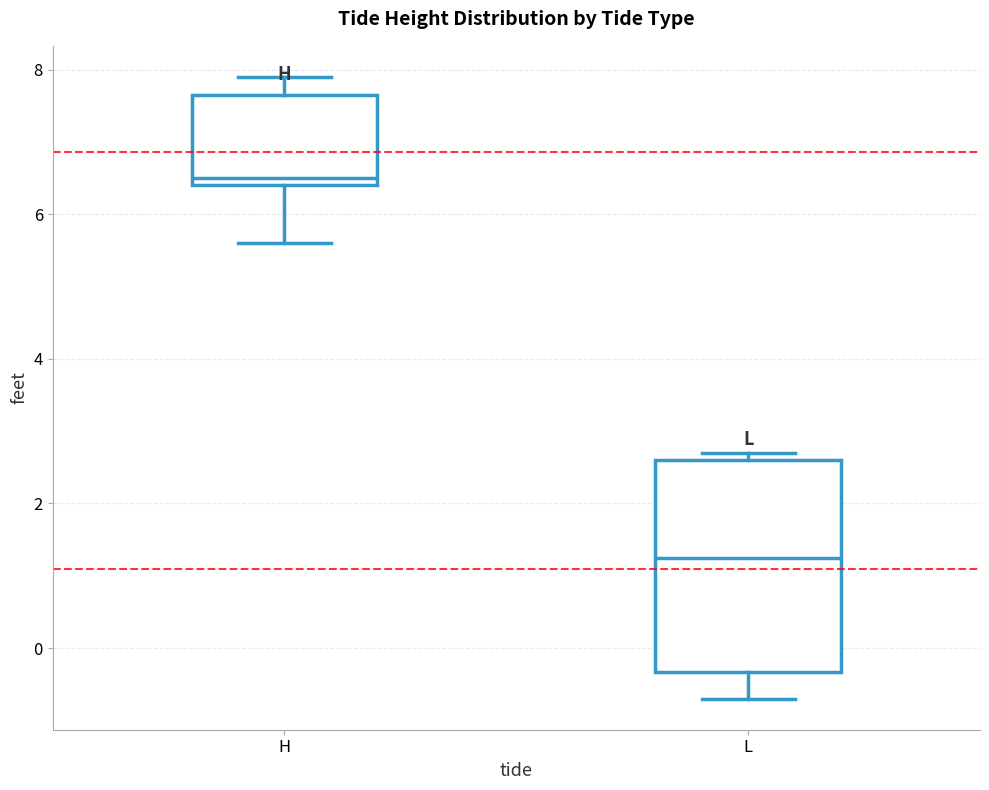

Reading left to right, transcribe this box plot: for each box, give where its median line is, the range the box spans, and where its two whiskers end, as read against the y-axis. The values are not printed on the chart, so give them approximately, as read against the axis.

H: median 6.6, box 6.4 to 7.6, whiskers 5.6 to 8.0
L: median 1.2, box -0.4 to 2.6, whiskers -0.6 to 2.8